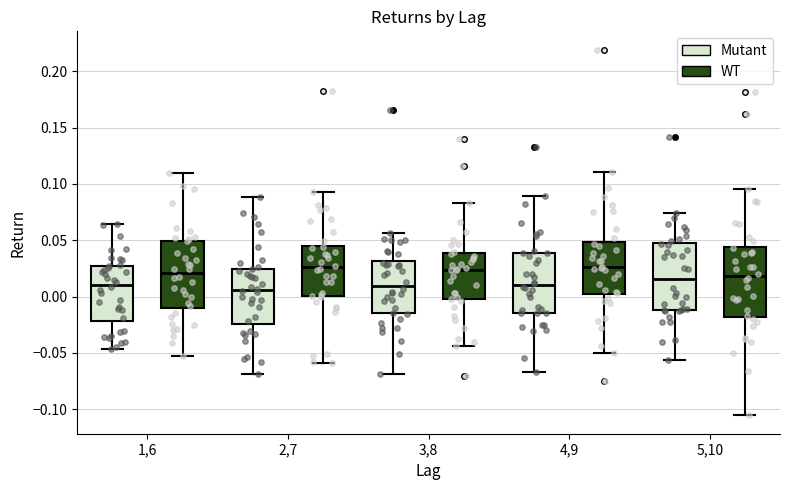

Reading left to right, transcribe this box plot: for each box, give where its median line is, the range the box spans, and where its two whiskers end, as read against the y-axis. The values are not printed on the chart, so give them approximately, as read against the axis.

1,6 (Mutant): median 0.010, box -0.020 to 0.025, whiskers -0.045 to 0.065
1,6 (WT): median 0.020, box -0.010 to 0.050, whiskers -0.055 to 0.110
2,7 (Mutant): median 0.005, box -0.025 to 0.025, whiskers -0.070 to 0.090
2,7 (WT): median 0.025, box 0.000 to 0.045, whiskers -0.060 to 0.095
3,8 (Mutant): median 0.010, box -0.015 to 0.030, whiskers -0.070 to 0.055
3,8 (WT): median 0.025, box -0.005 to 0.040, whiskers -0.045 to 0.085
4,9 (Mutant): median 0.010, box -0.015 to 0.040, whiskers -0.065 to 0.090
4,9 (WT): median 0.025, box 0.000 to 0.050, whiskers -0.050 to 0.110
5,10 (Mutant): median 0.015, box -0.010 to 0.045, whiskers -0.055 to 0.075
5,10 (WT): median 0.020, box -0.020 to 0.045, whiskers -0.105 to 0.095